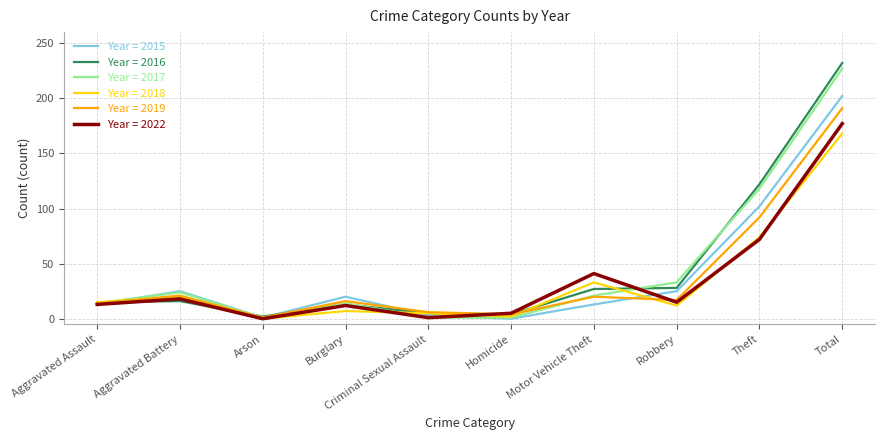

The Year = 2019 series shows 16 at Burglary. True or false?

True